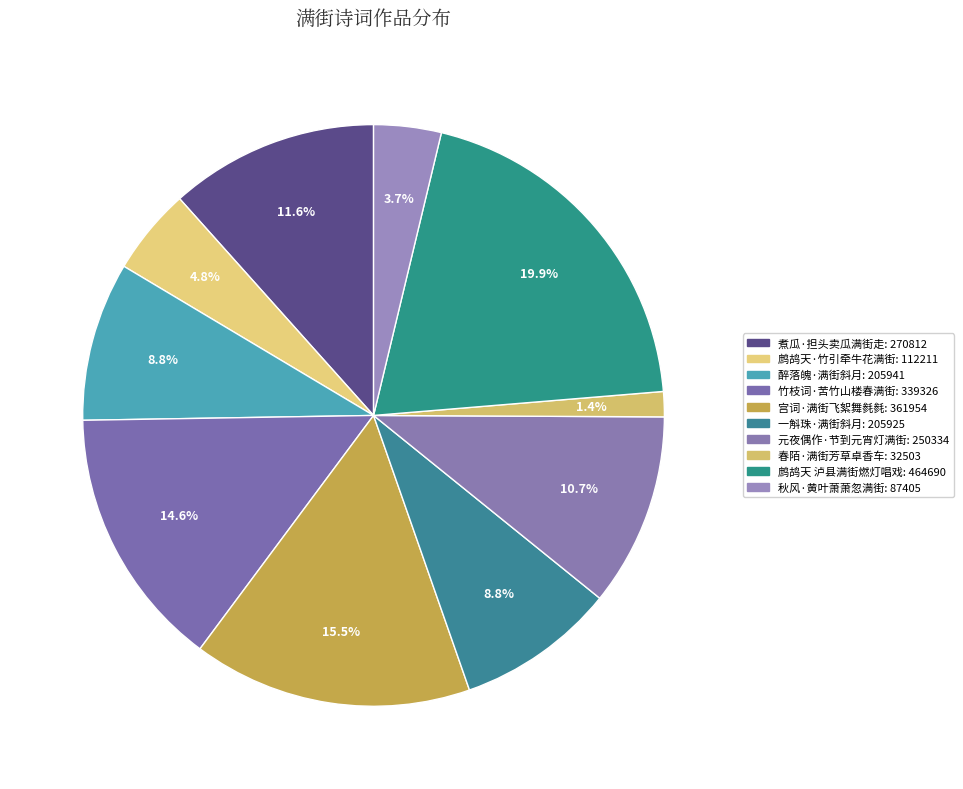

Does any single category account for the majority?

No